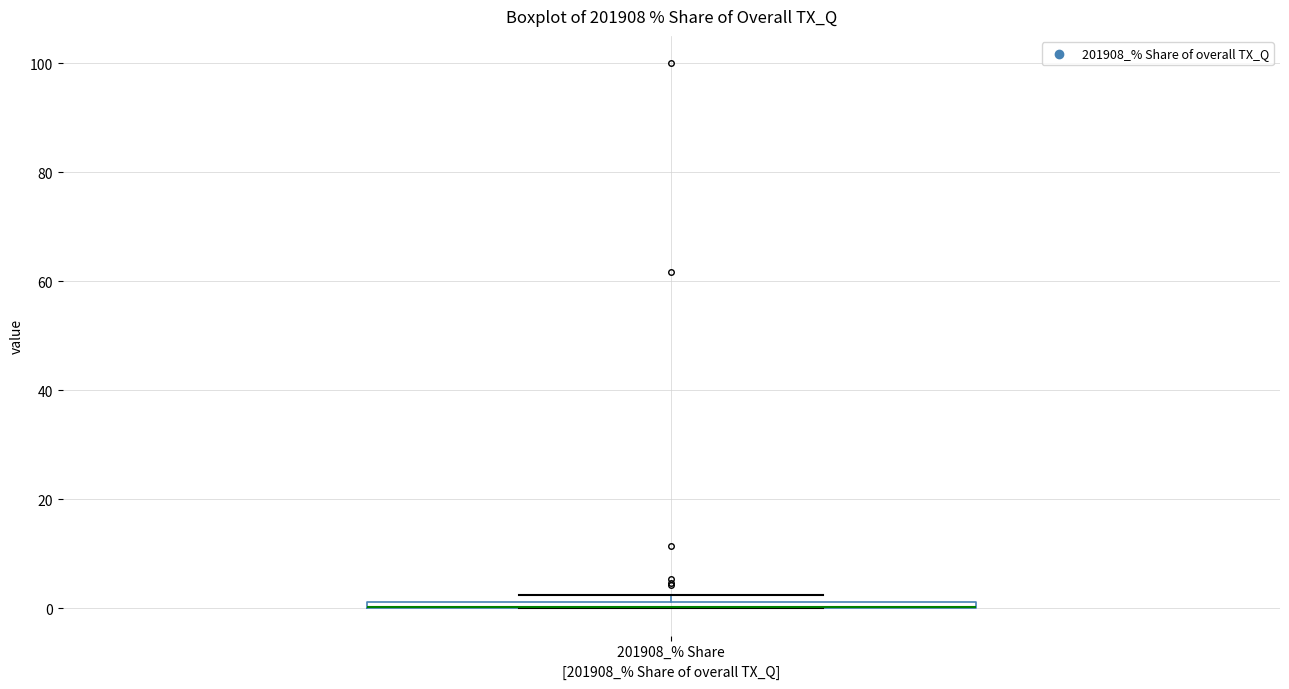

Where is the upper edge of the box for 201908_% Share on the y-axis? The values are not printed on the chart, so give them approximately, as read against the axis.

2